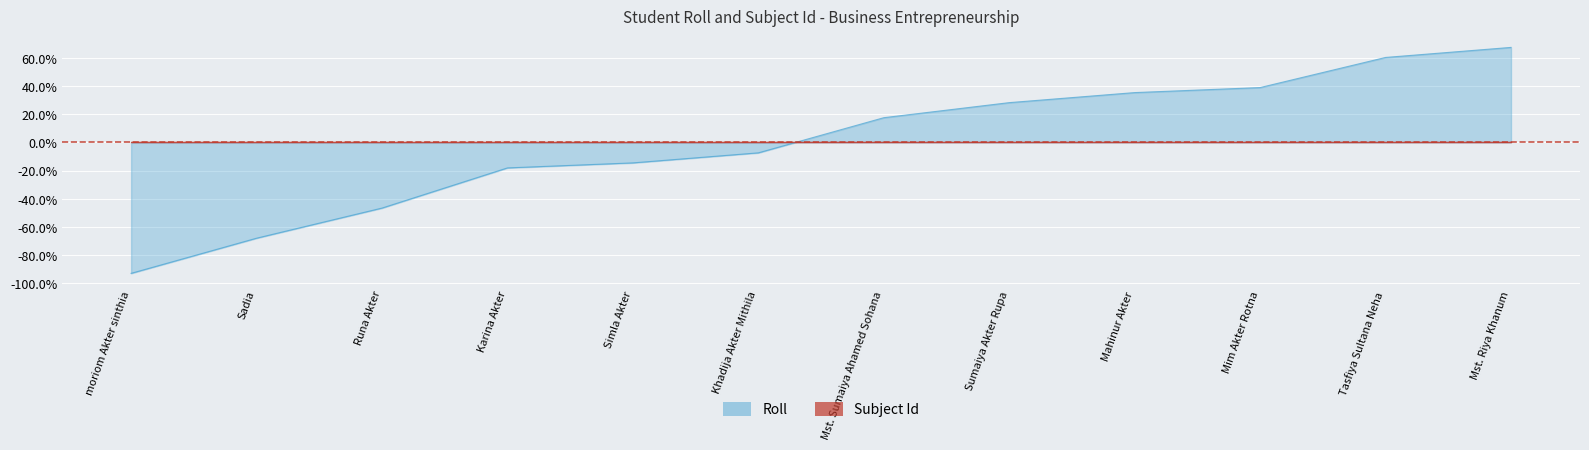

Reading left to right, extract all data points from this chart.

moriom Akter sinthia=-92.9	Sadia=-68.0	Runa Akter=-46.6	Karina Akter=-18.1	Simla Akter=-14.5	Khadija Akter Mithila=-7.4	Mst. Sumaiya Ahamed Sohana=17.5	Sumaiya Akter Rupa=28.2	Mahinur Akter=35.3	Mim Akter Rotna=38.9	Tasfiya Sultana Neha=60.2	Mst. Riya Khanum=67.4